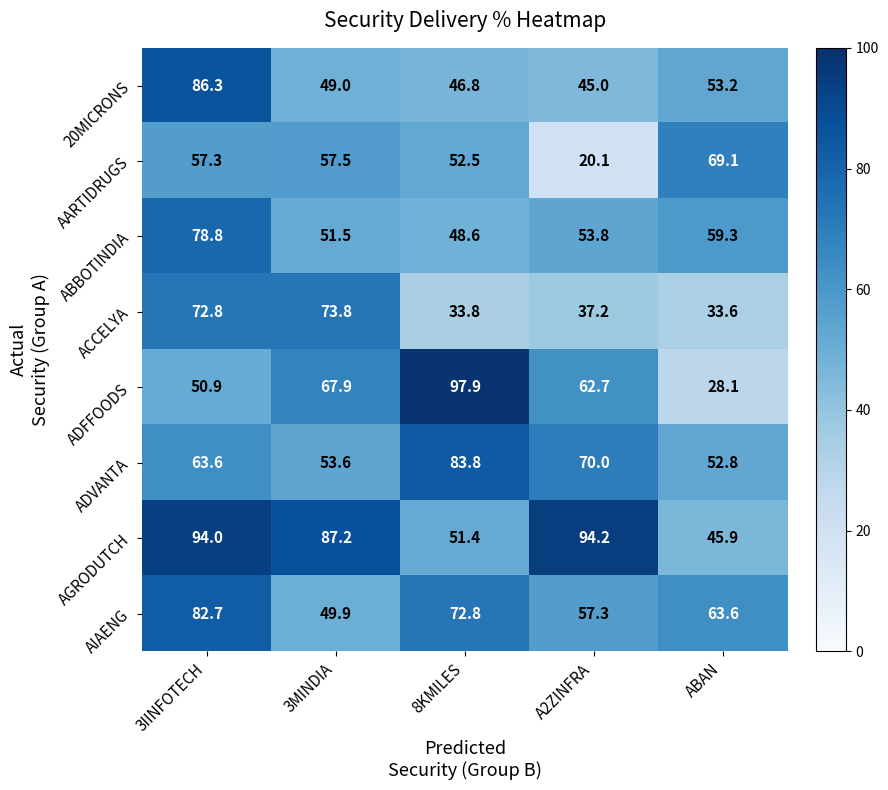

True or false: ACCELYA has a value of 21.2 at 8KMILES.

False